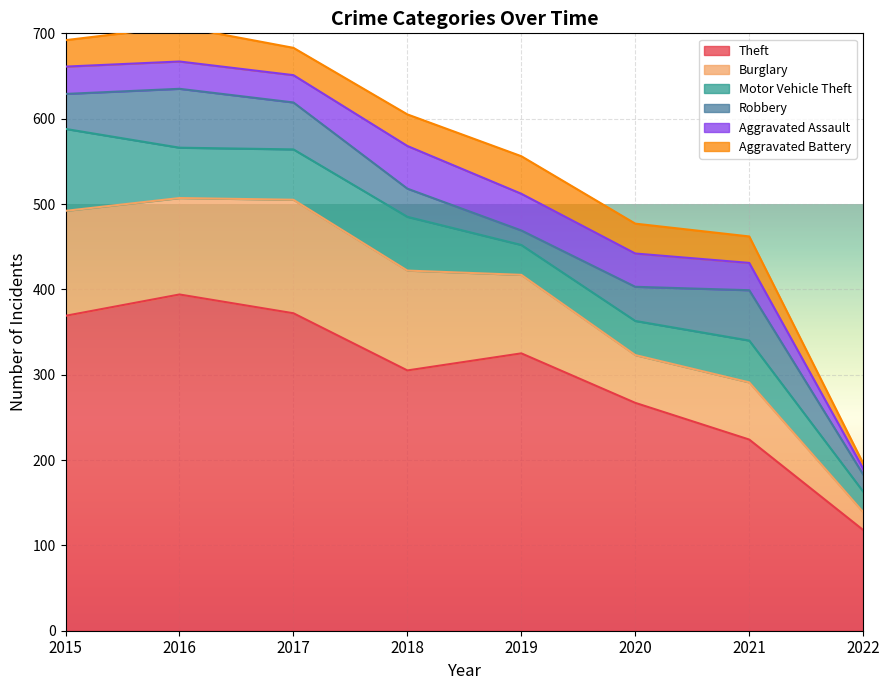

Which series has the largest total across all categories?

Theft